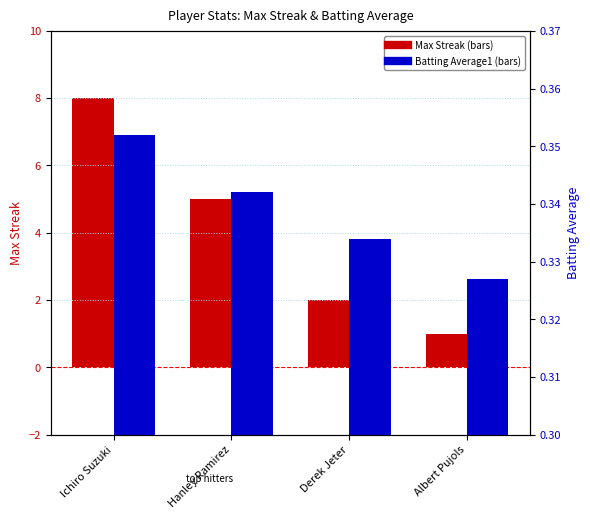

What are all the series names shown in the legend?

Max Streak, Batting Average1